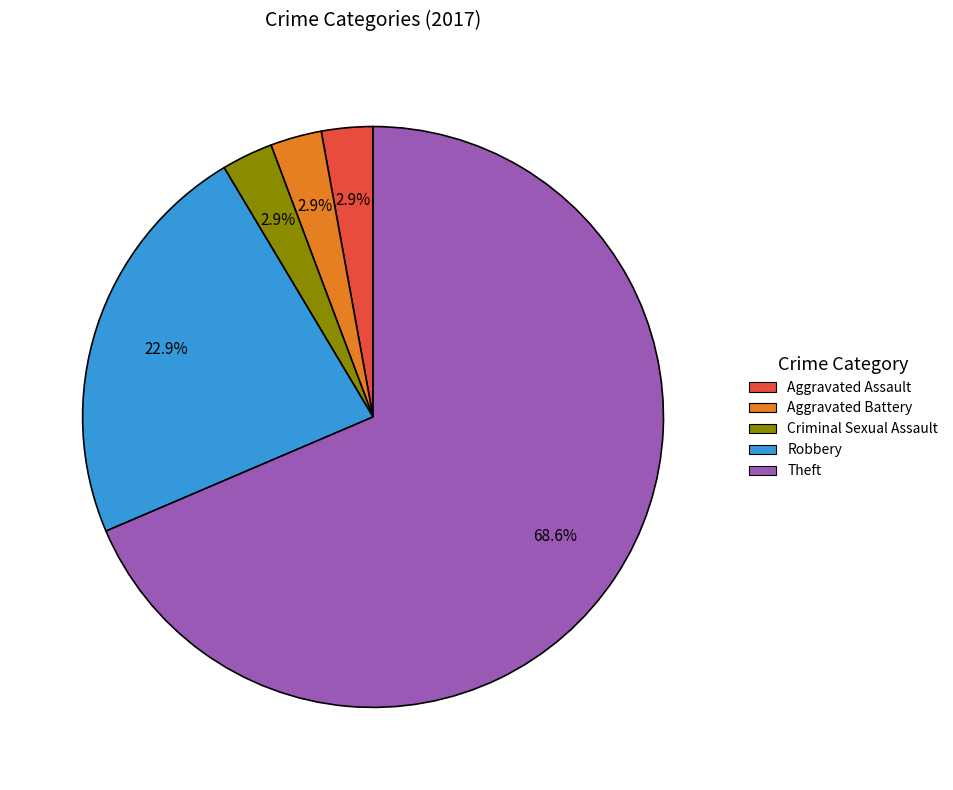

Does any single category account for the majority?

Yes